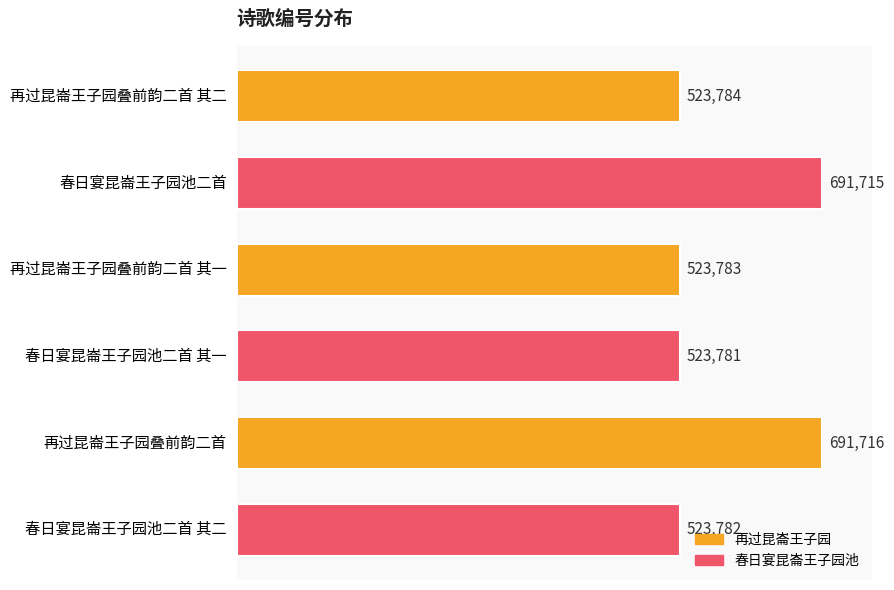

What is the ratio of the value at 再过昆崙王子园叠前韵二首 to the value at 春日宴昆崙王子园池二首 其二?

1.3